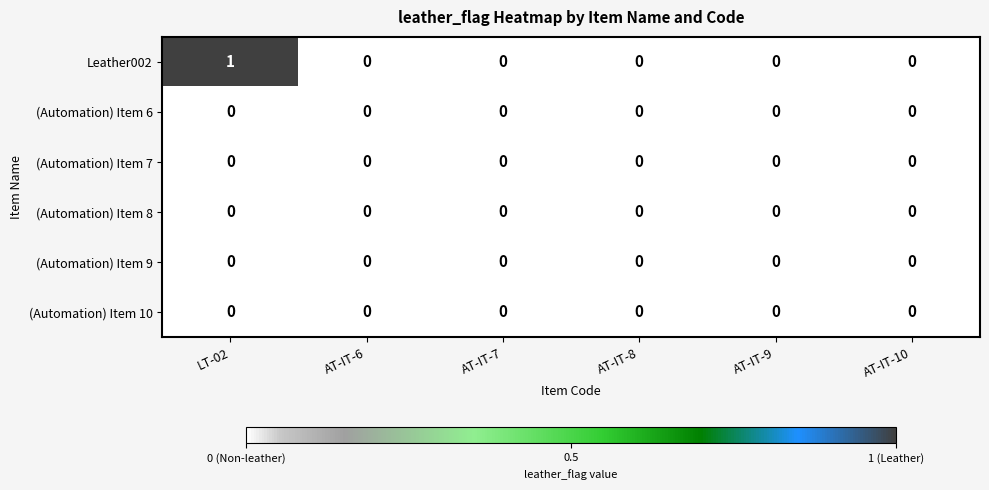

At which category does the chart reach its peak across all series?

LT-02